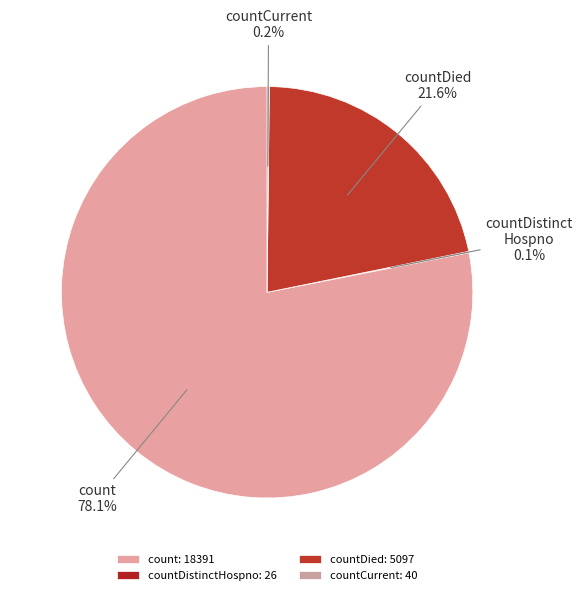

Is there any slice that represents more than half of the pie?

Yes